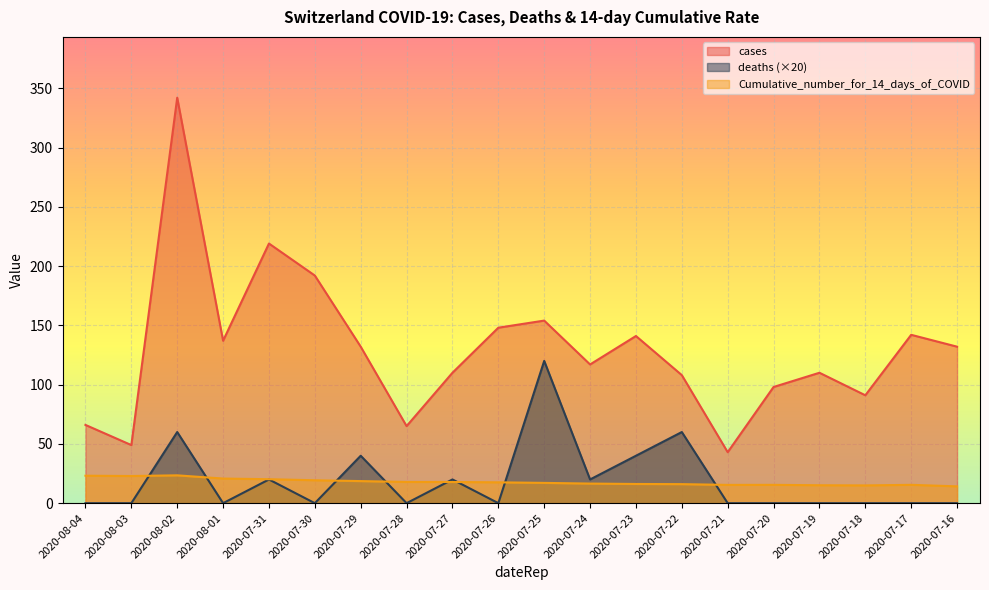

True or false: deaths has a value of 78.8 at 2020-07-28.

False